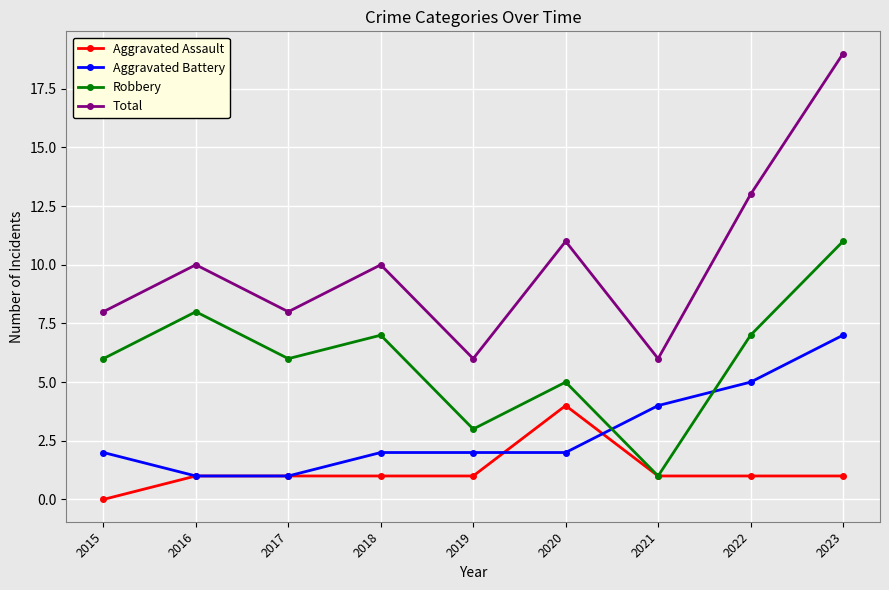

In Total, how many points are lower than both neighbors (excluding endpoints)?

3